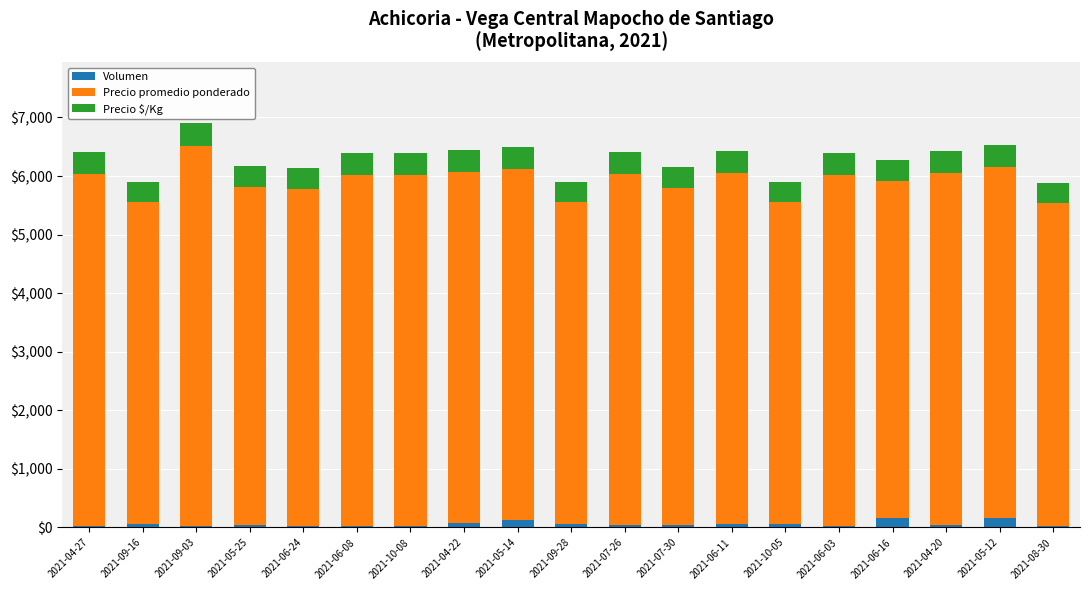

What is the average value of the Volumen series?

58